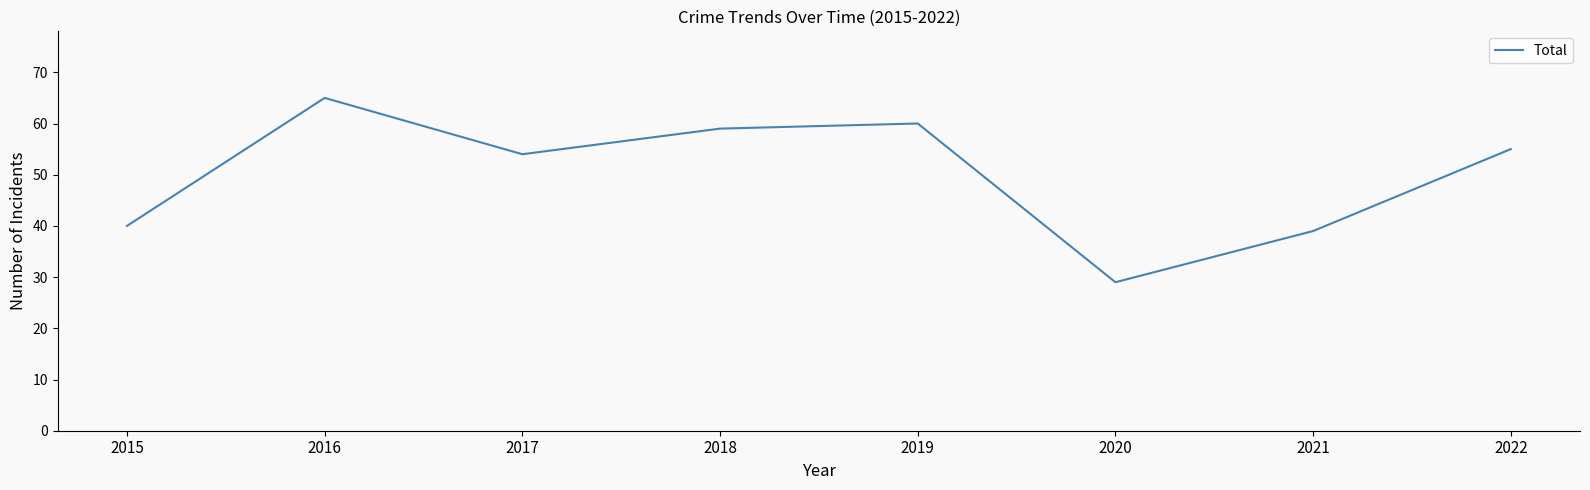

The chart shows a value of 80 at 2019. True or false?

False